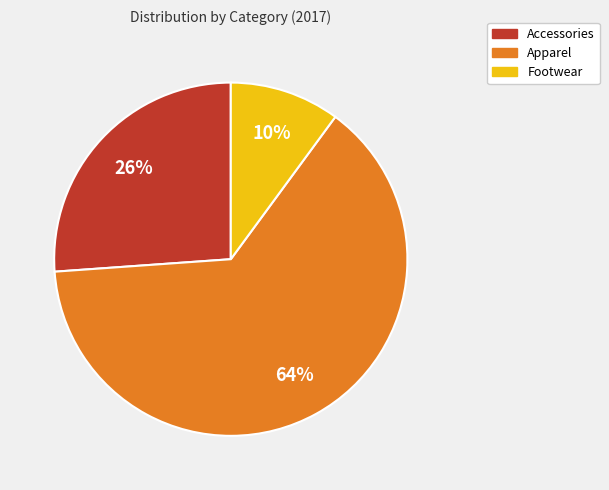

To the nearest percent, what is the difference between the Accessories and Footwear slice percentages?

16%